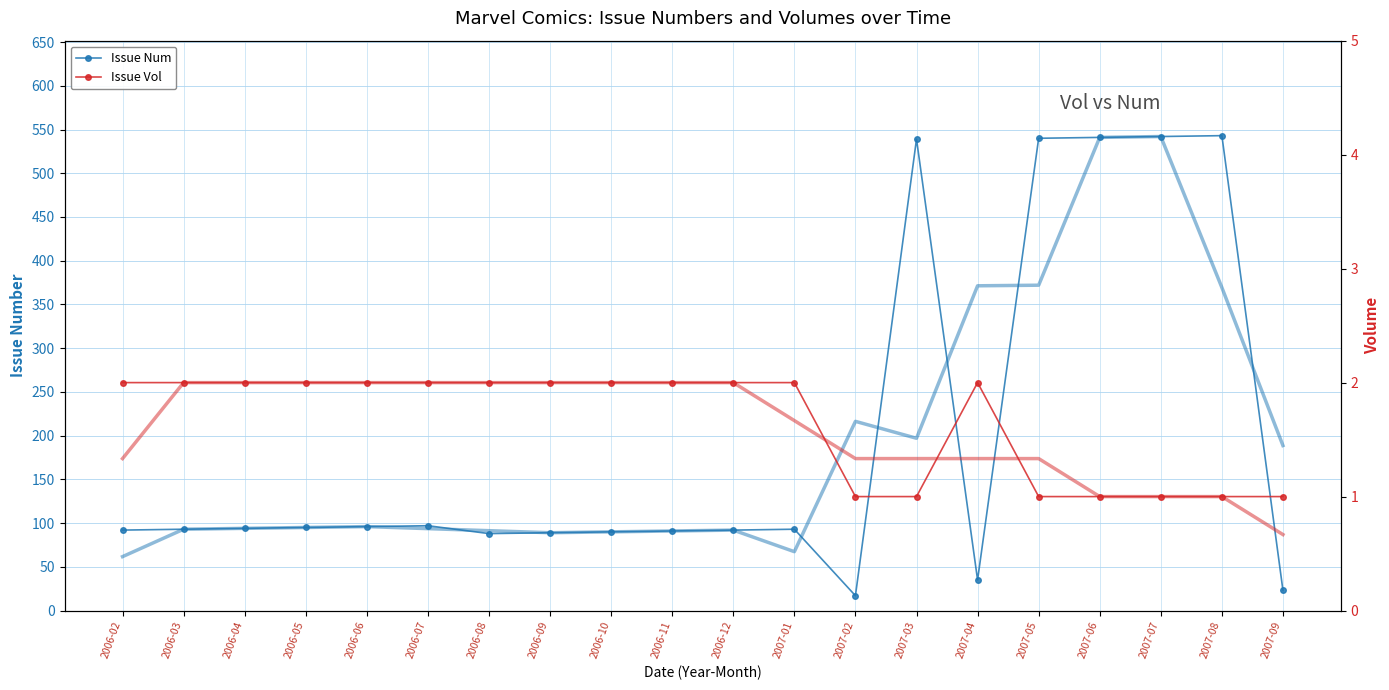

What is the value of the Issue Num point at the 4th from the left?

95